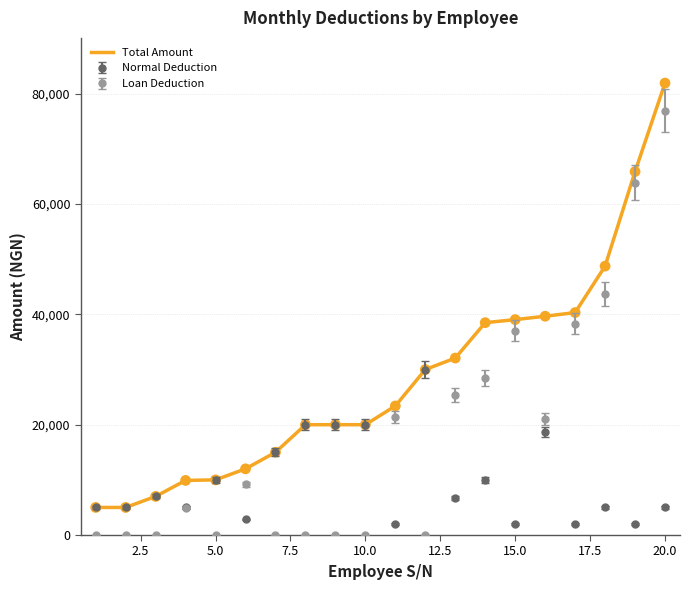

True or false: Total Amount and Loan Deduction intersect in this chart.

False